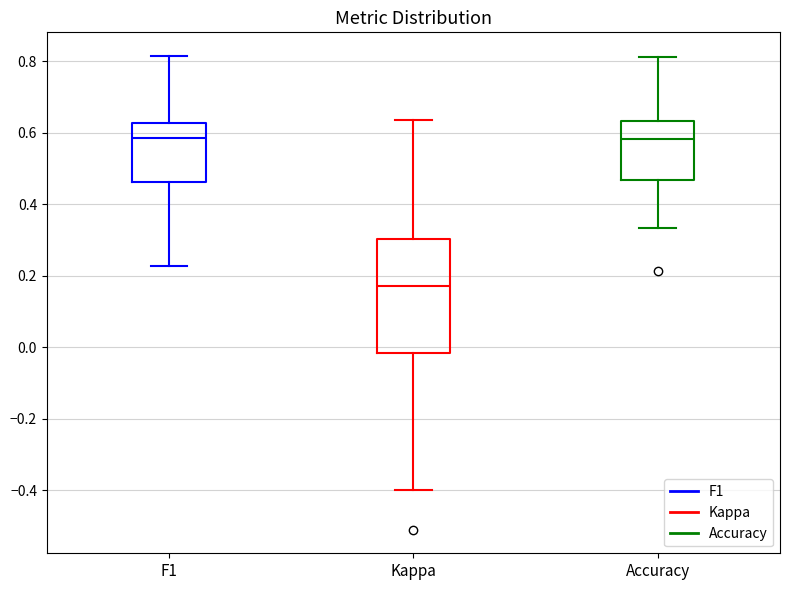

Comparing the boxes themselves (not the whiskers), which one is the tallest?

Kappa